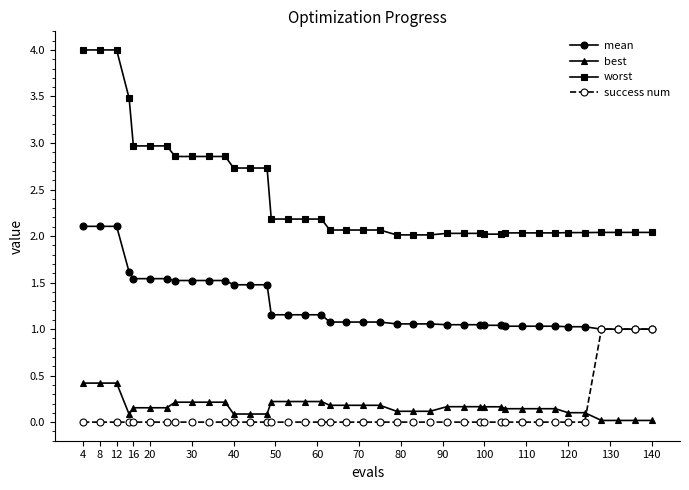

Which series ends up on top after the final intersection of success num and best?

success num